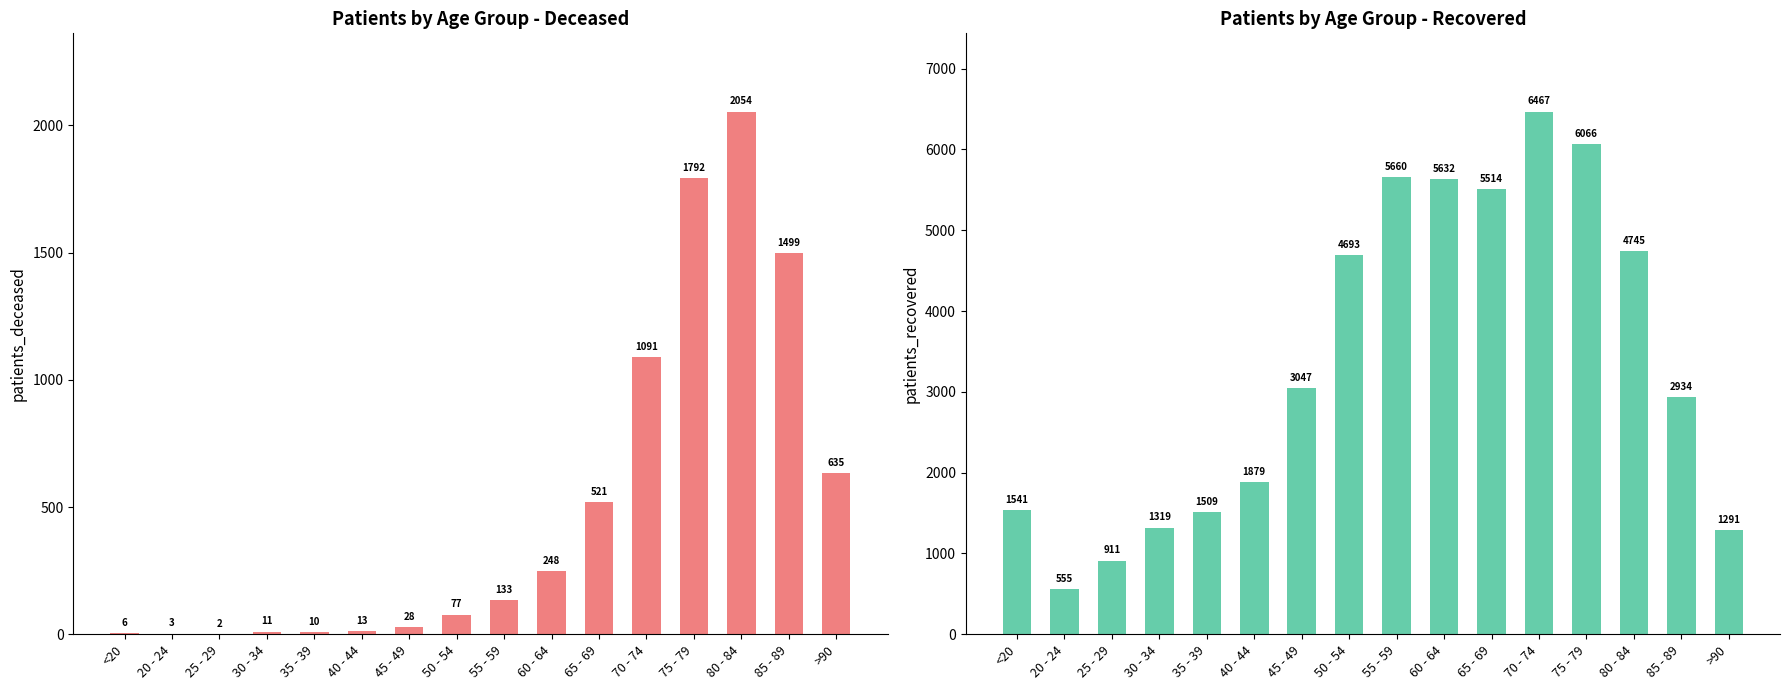

Reading right to left, extract all data points from this chart.

patients_deceased: 635	1499	2054	1792	1091	521	248	133	77	28	13	10	11	2	3	6
patients_recovered: 1291	2934	4745	6066	6467	5514	5632	5660	4693	3047	1879	1509	1319	911	555	1541